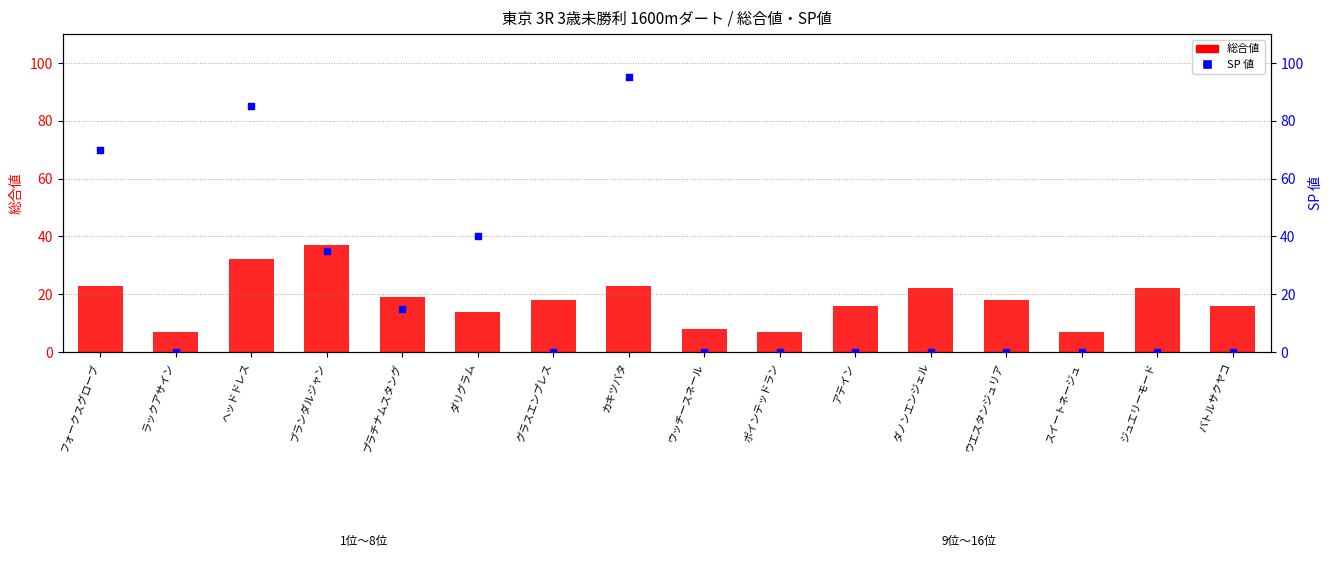

At how many categories does at least one series exceed 49?

3